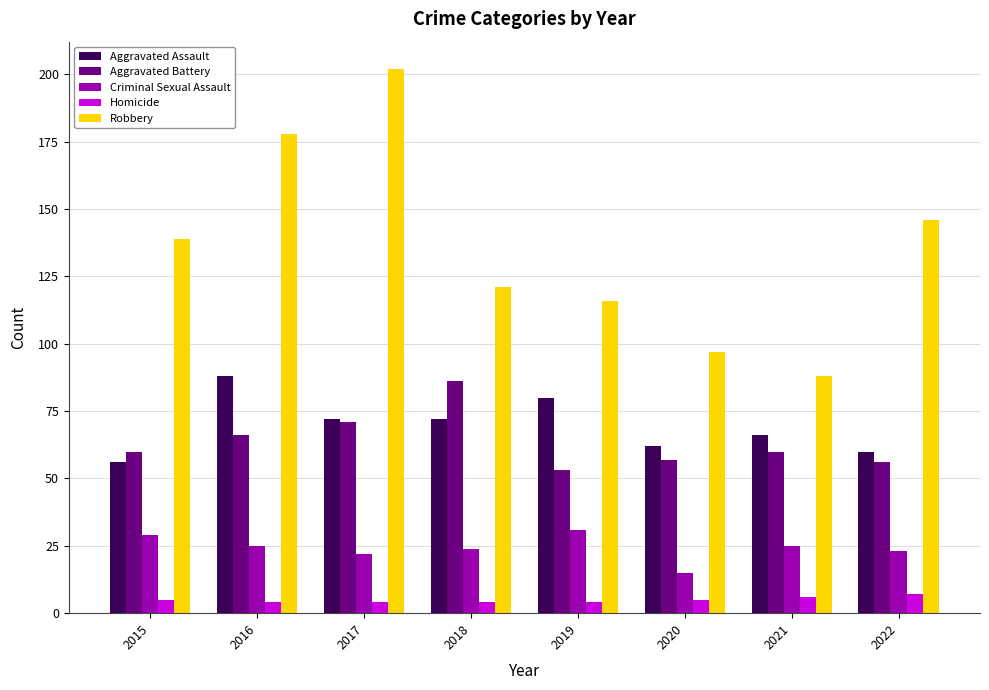

What is the value of the Aggravated Assault bar at the 8th from the left?

60